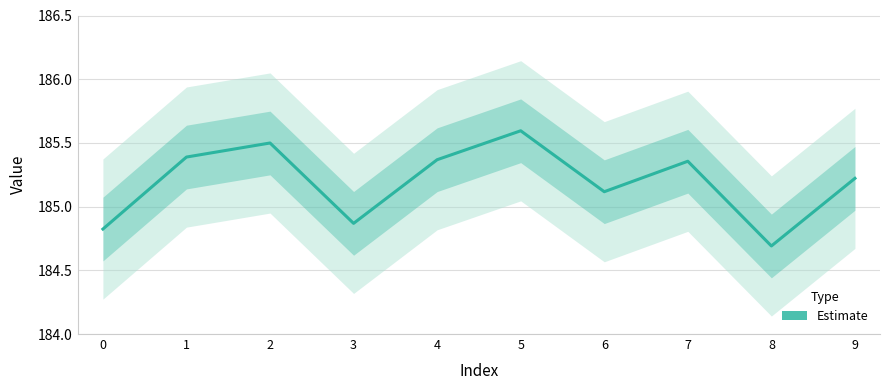

What is the sum of all values?

1851.9